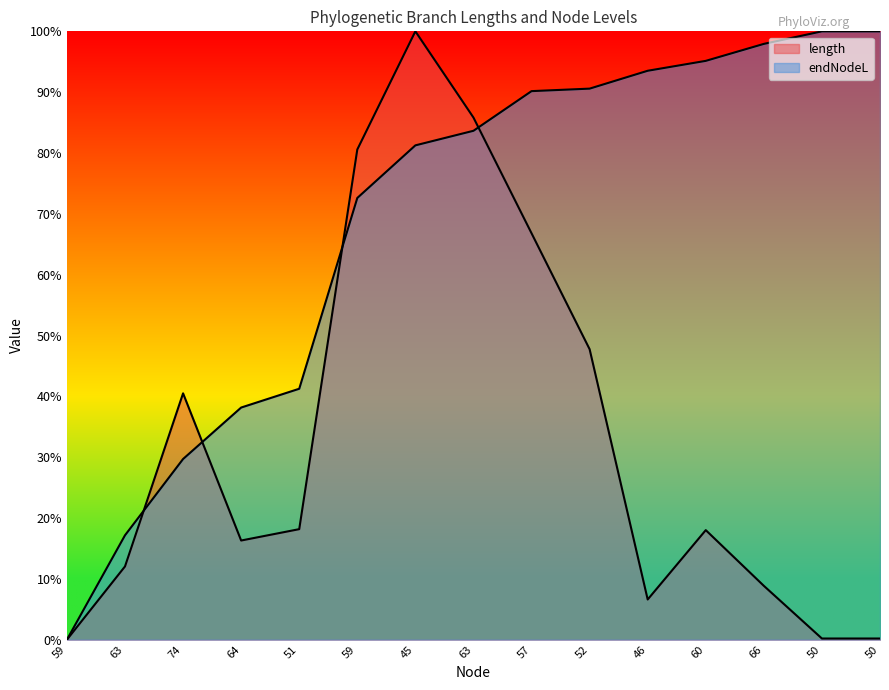

Between which two adjacent categories do endNodeL and length first intersect?

63 and 74